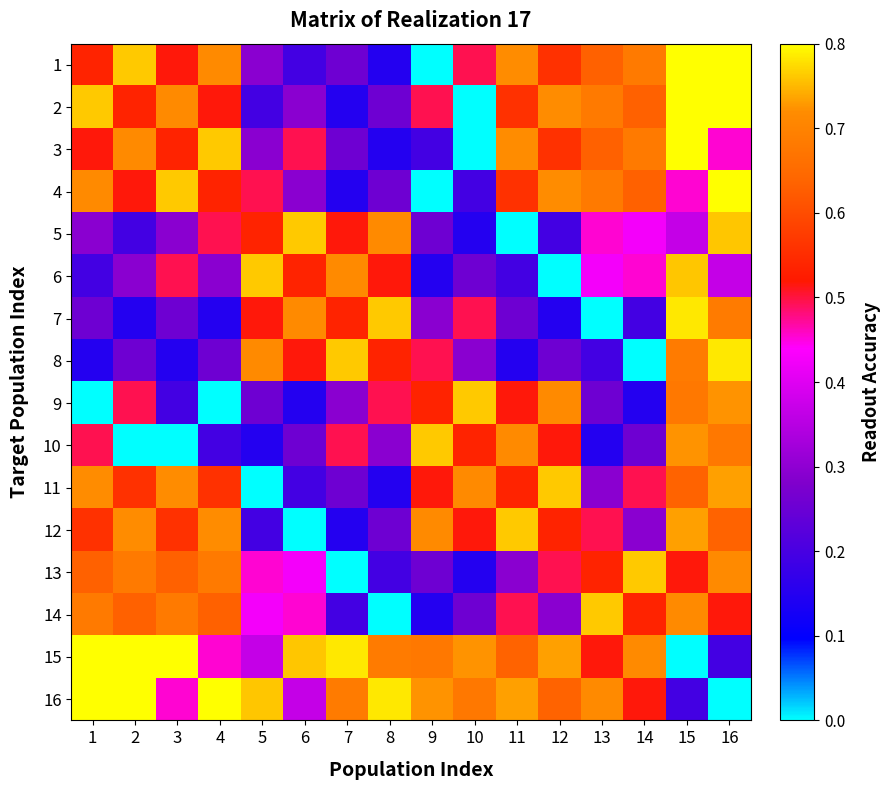

At which category does the chart reach its minimum across all series?

9